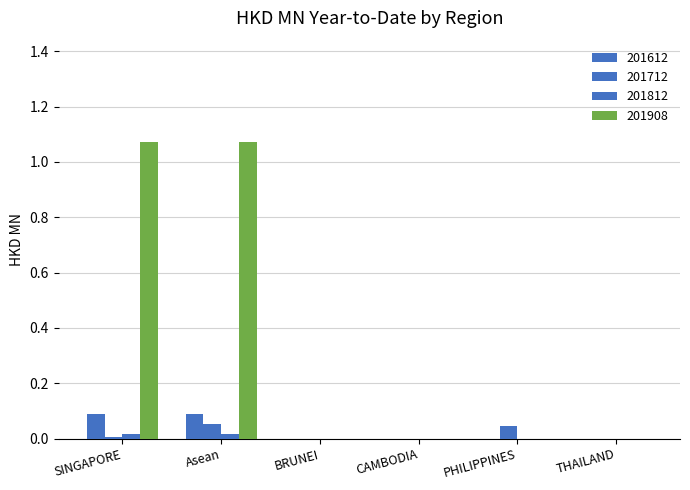

Between BRUNEI and SINGAPORE, which is larger?

SINGAPORE